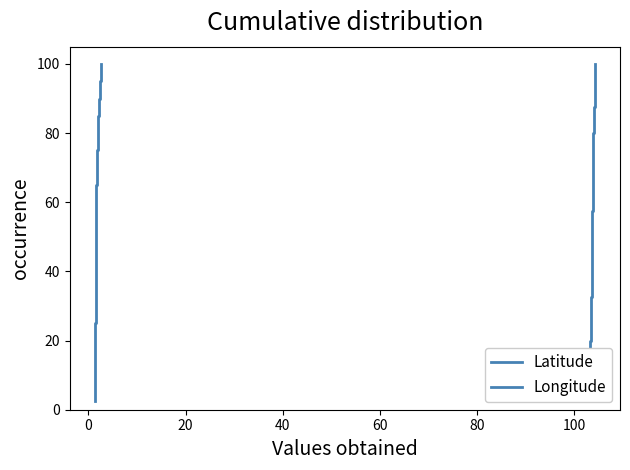

True or false: Longitude and Latitude intersect in this chart.

False